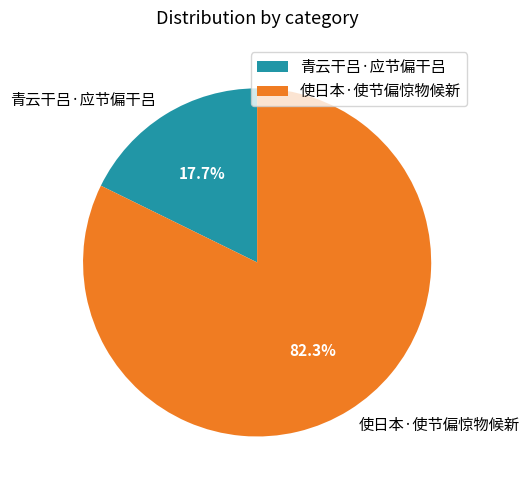

What is the majority slice?

使日本·使节偏惊物候新